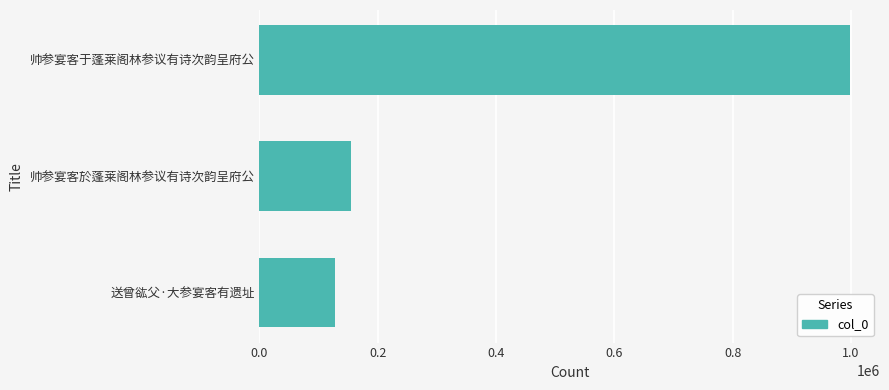

What is the greatest value displayed?

998906